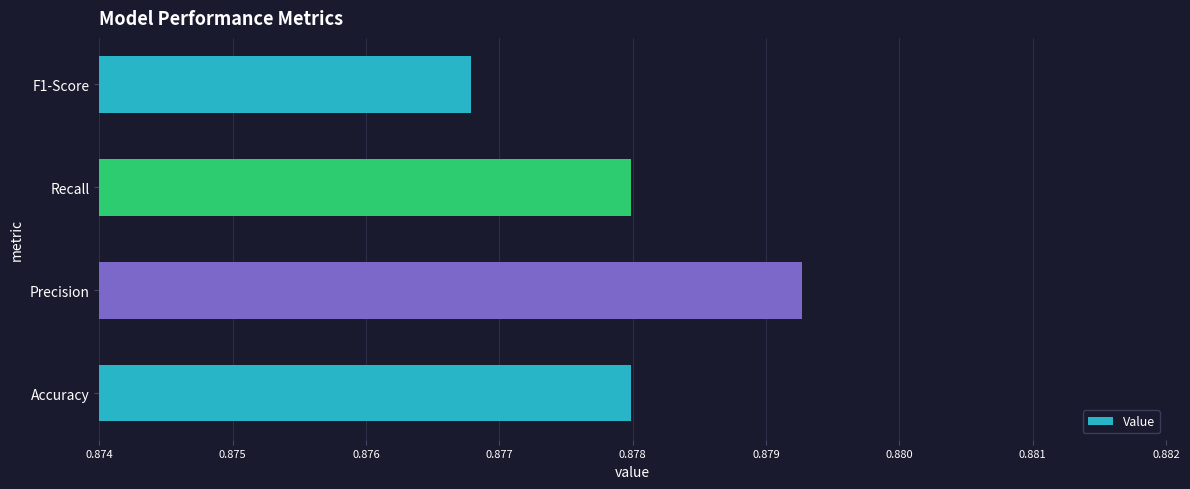

The value at Accuracy is 0.3. True or false?

False